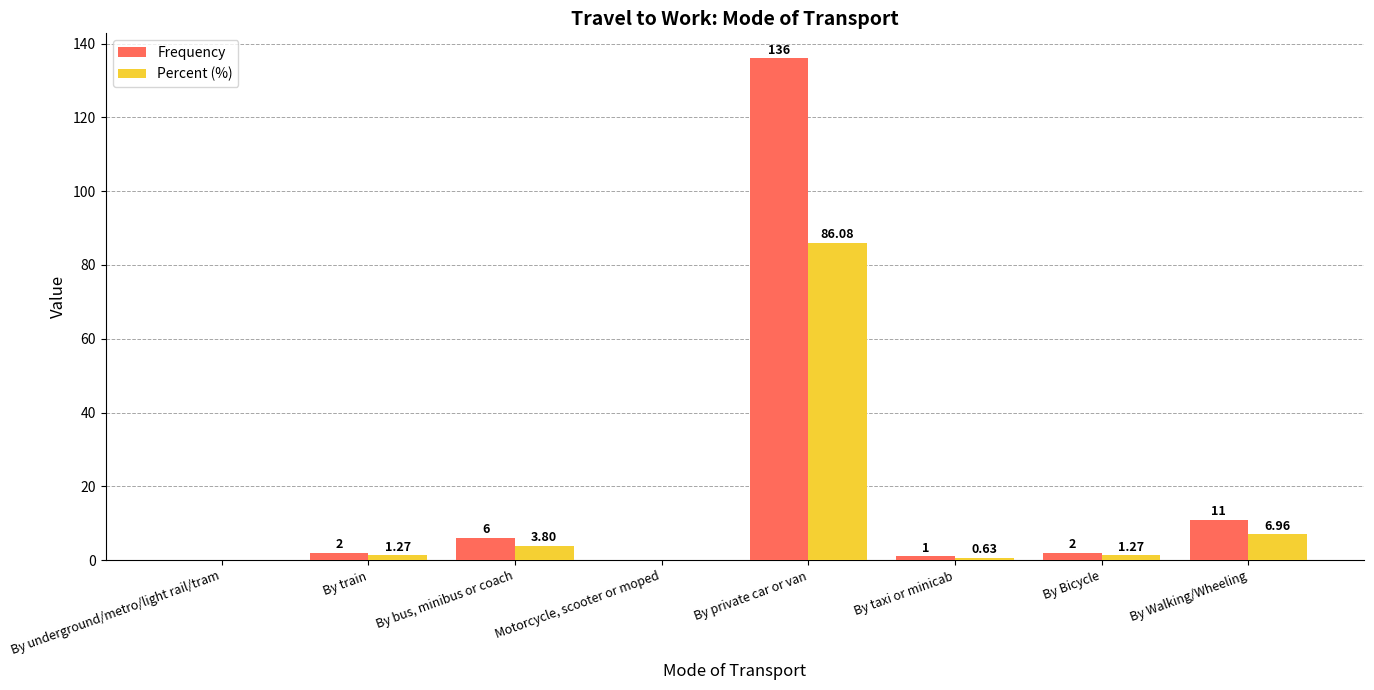

Is the value of Frequency at Motorcycle, scooter or moped greater than the value of Percent (%) at By bus, minibus or coach?

No